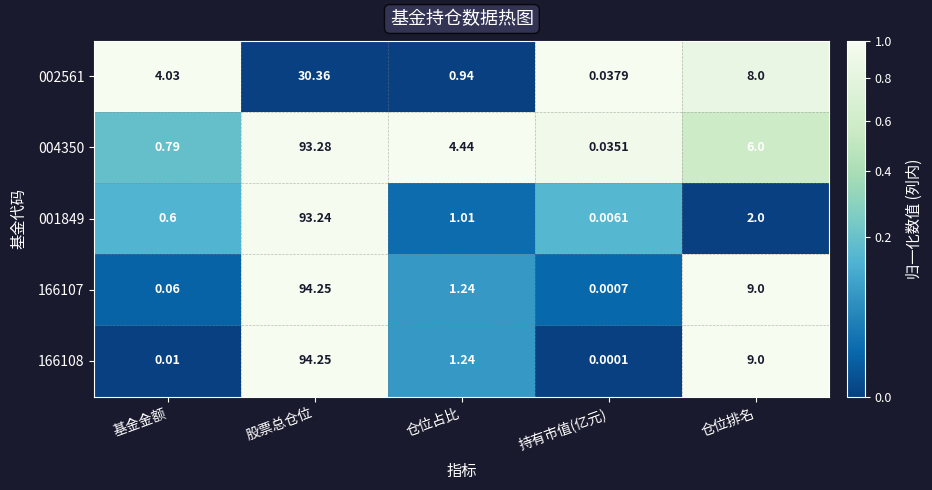

How many data points does each series have?

5